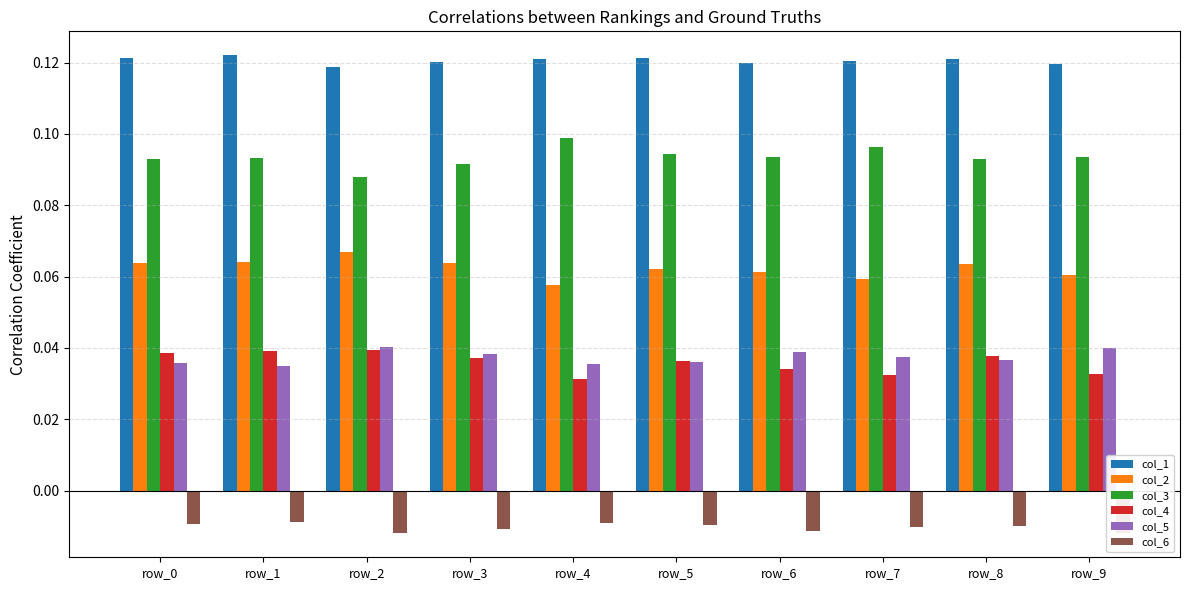

Are the bars horizontal?

No